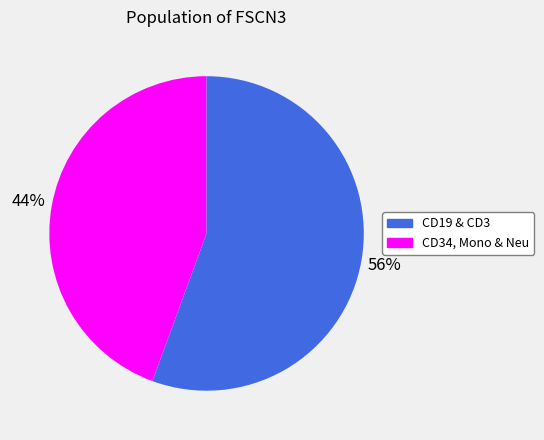

Which slice is the smallest?

CD19 & CD3